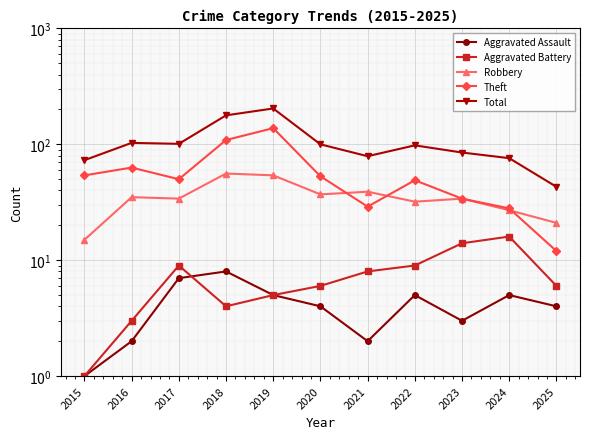

Where is the first local minimum for Robbery?

2017